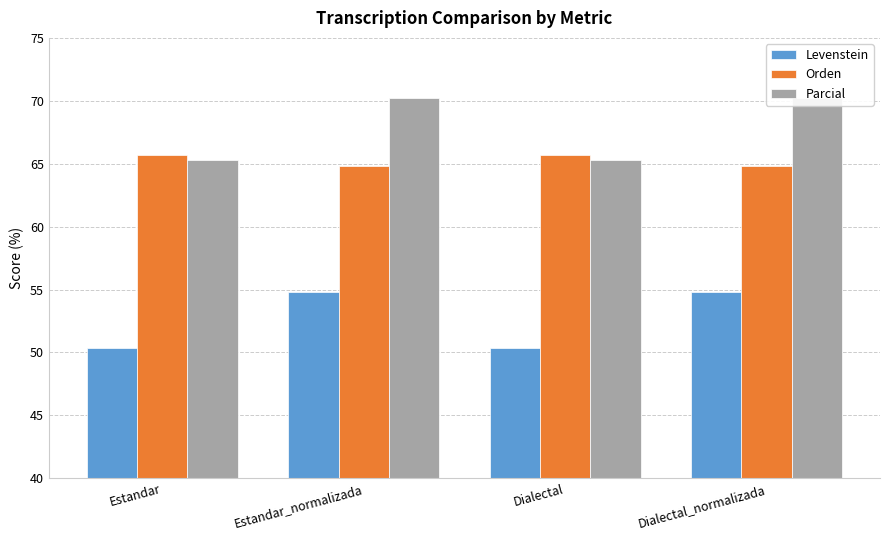

What is the label of the 4th bar from the right?

Estandar